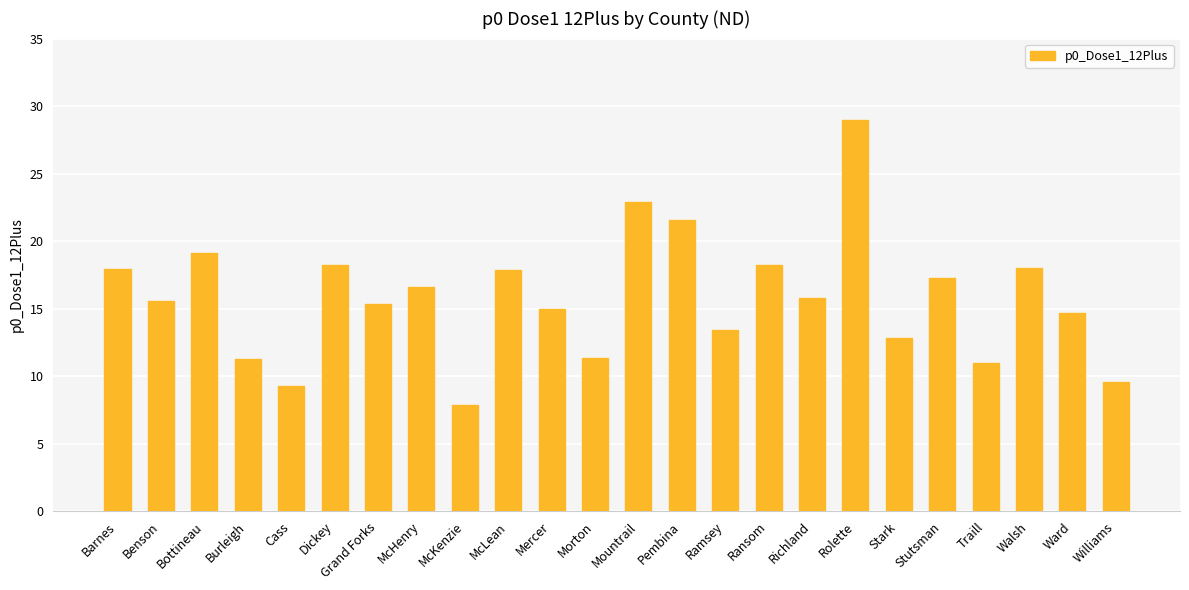

The chart shows a value of 16.6 at McHenry. True or false?

True